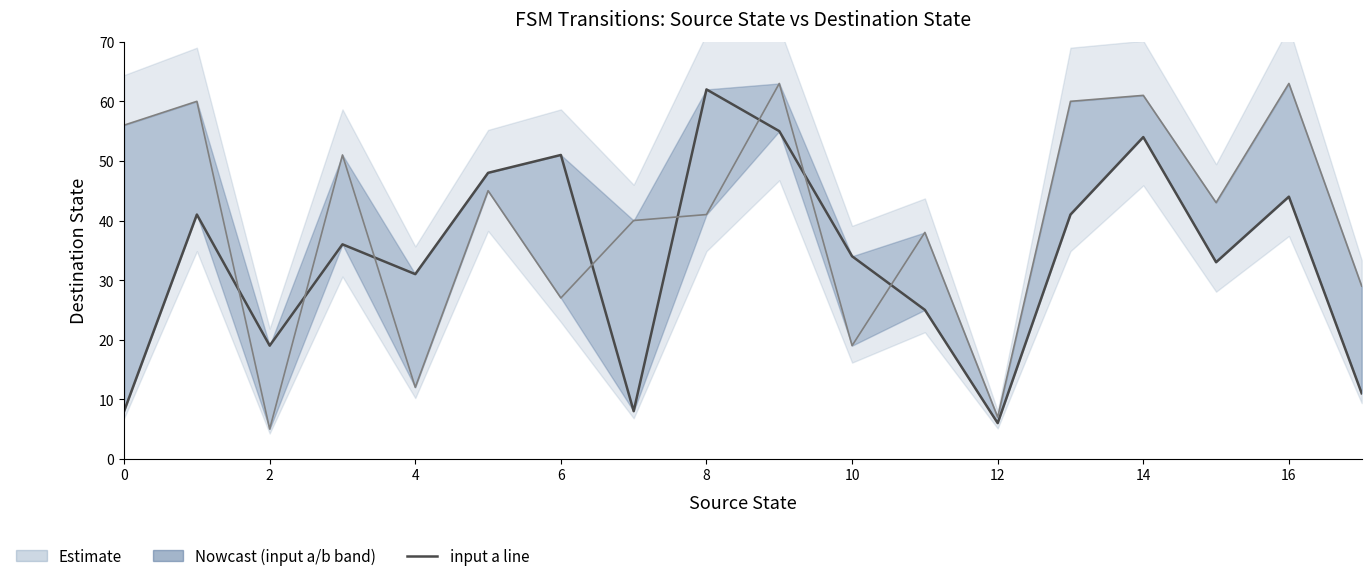

After their last crossing, which series has the higher values: input a or input b?

input b